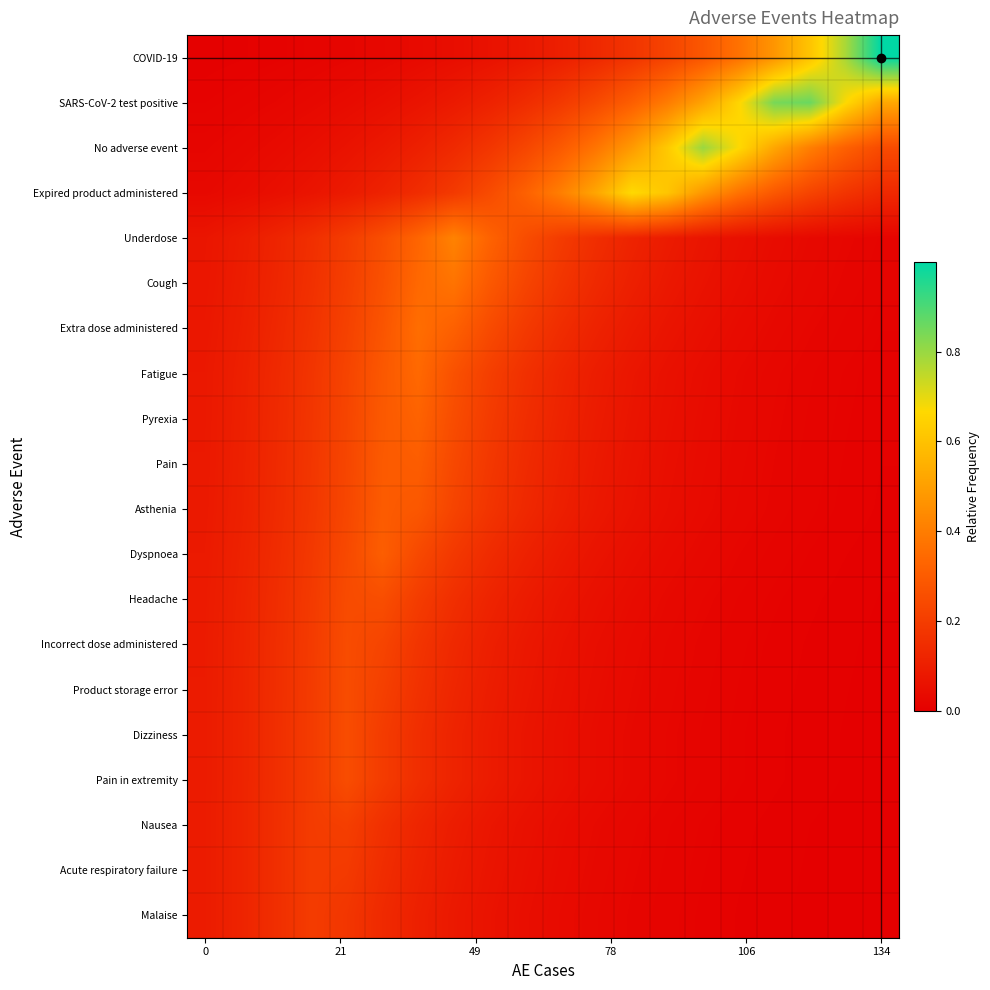

What is the greatest value displayed?

1.0